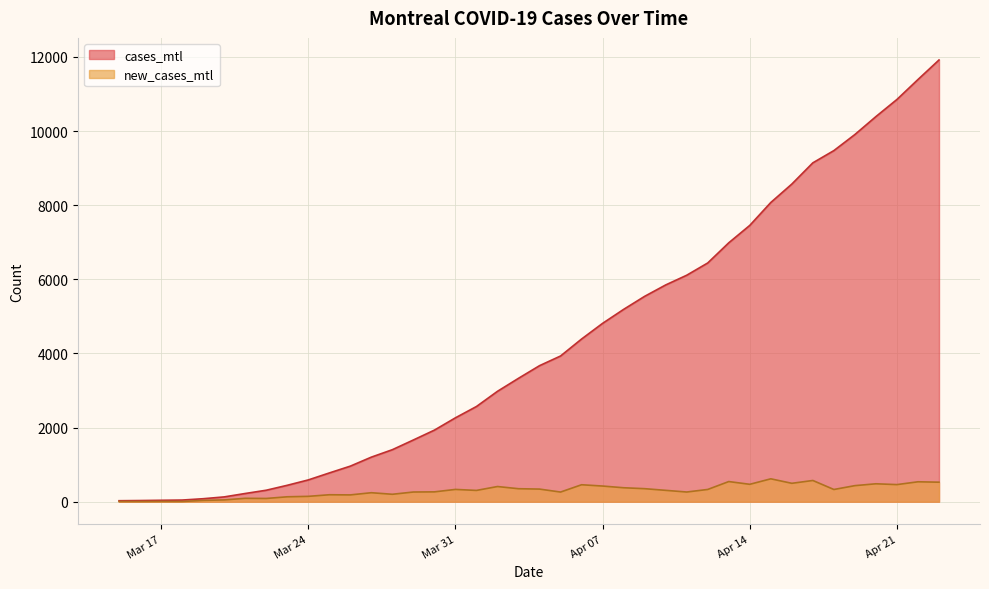

True or false: cases_mtl has more than 1 points higher than both neighbors.

False